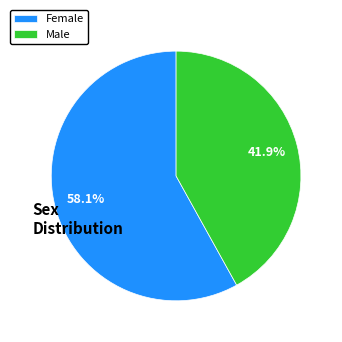

Rank the categories by value from lowest to highest.

Male, Female